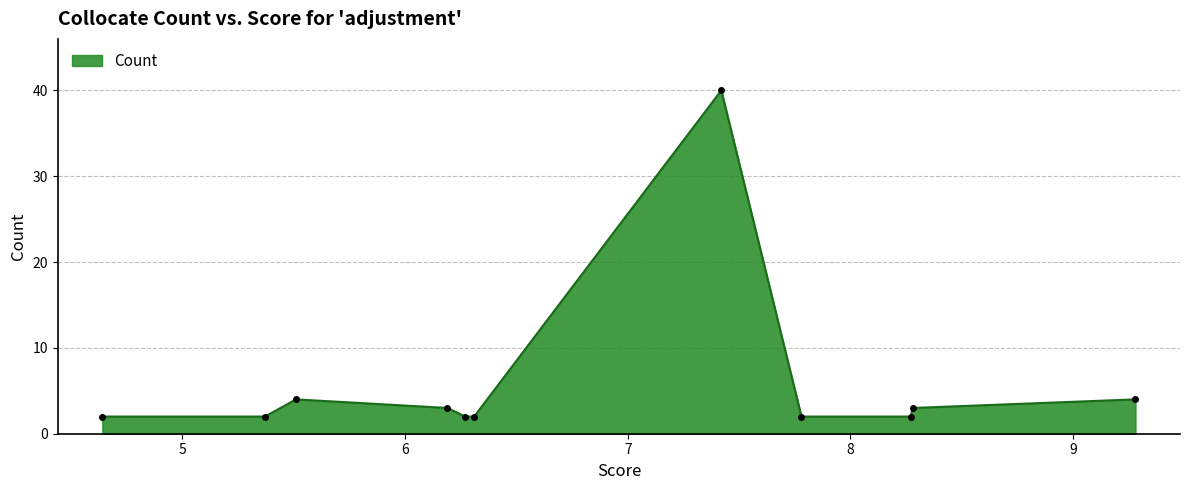

Count the number of data series in this chart.

1